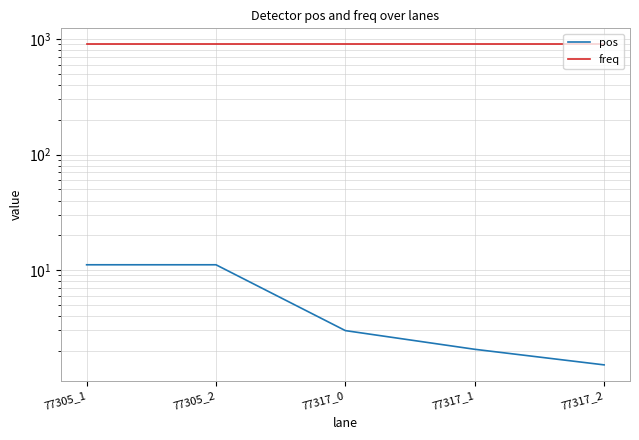

Reading right to left, extract all data points from this chart.

pos: 77317_2=1.5	77317_1=2.1	77317_0=3.0	77305_2=11.1	77305_1=11.1
freq: 77317_2=900.0	77317_1=900.0	77317_0=900.0	77305_2=900.0	77305_1=900.0